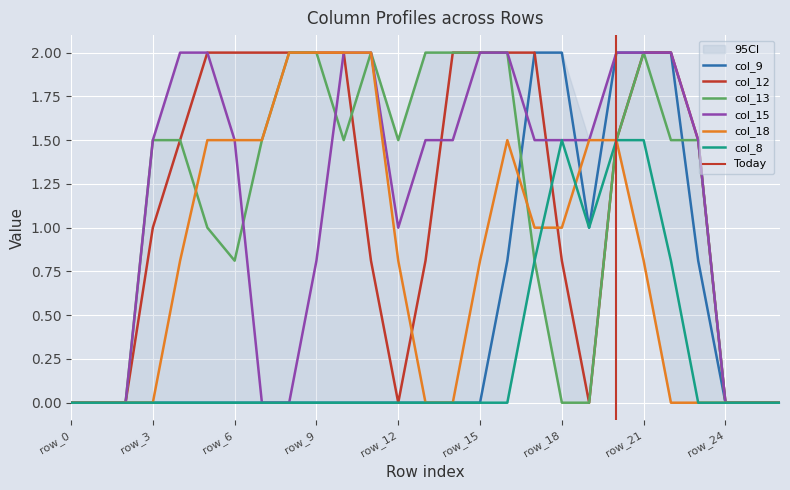

True or false: col_12 and col_9 cross at least once.

False